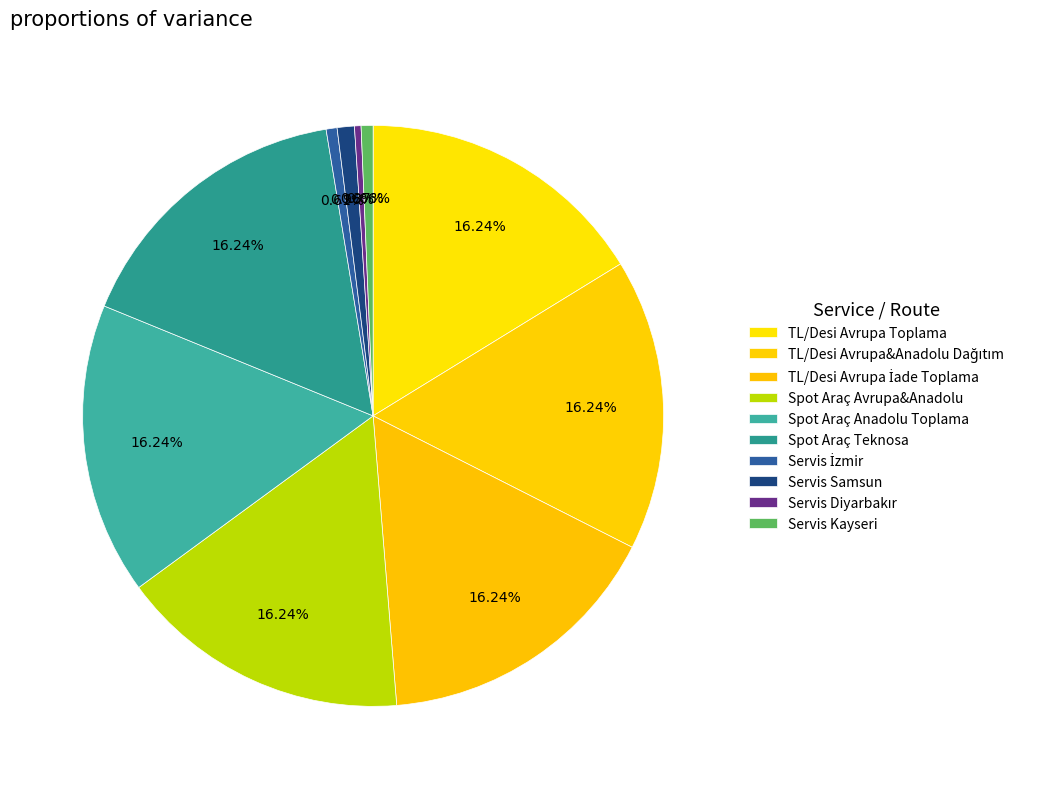

How many slices are in this pie chart?

10